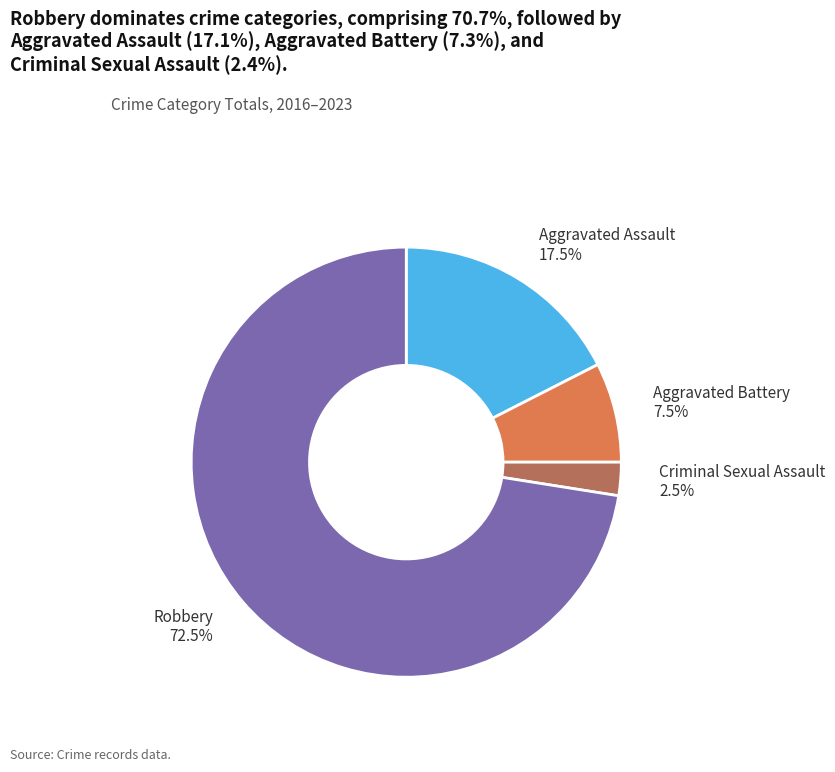

Combined, what portion of the pie is Criminal Sexual Assault and Robbery?

75.0%